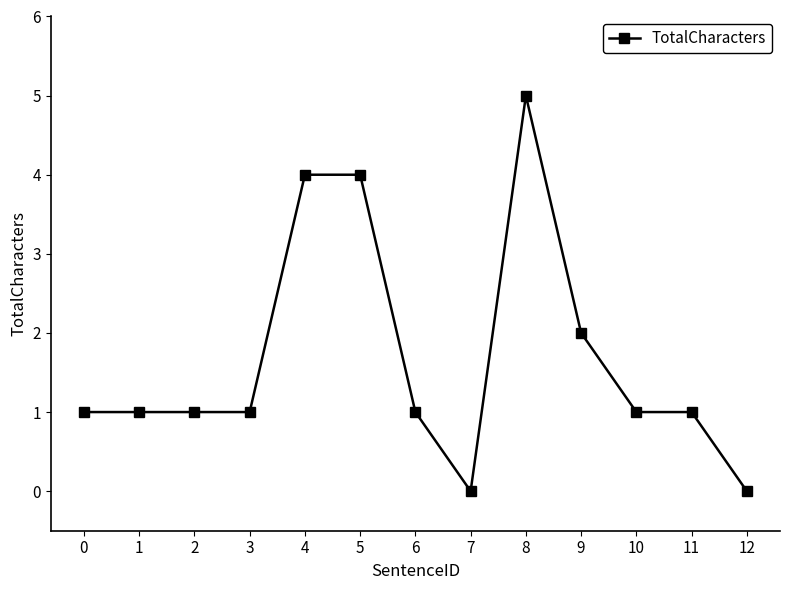

Between 6 and 8, which is larger?

8